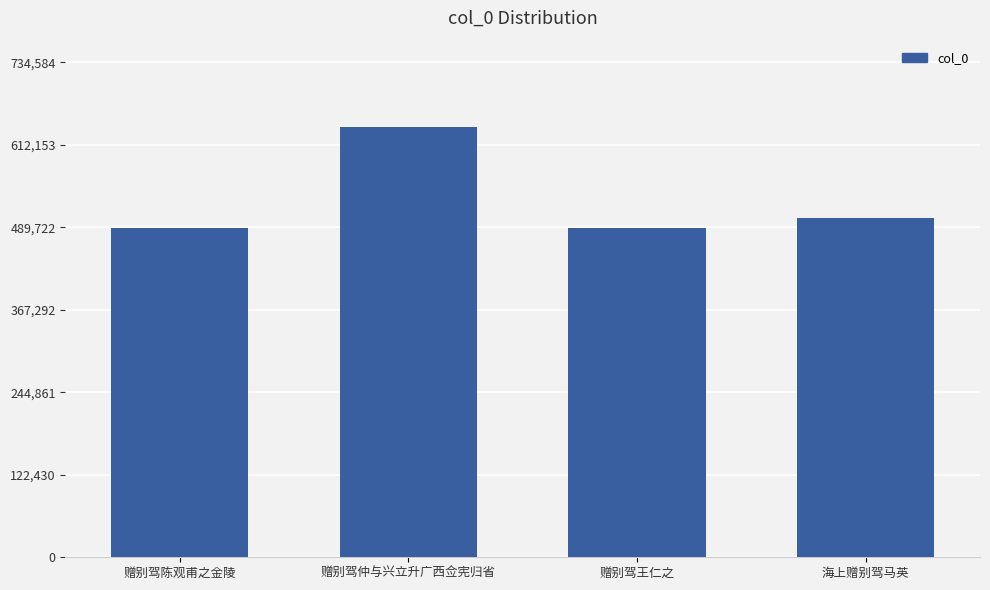

Is it true that the value at 赠别驾仲与兴立升广西佥宪归省 is 638769?

True